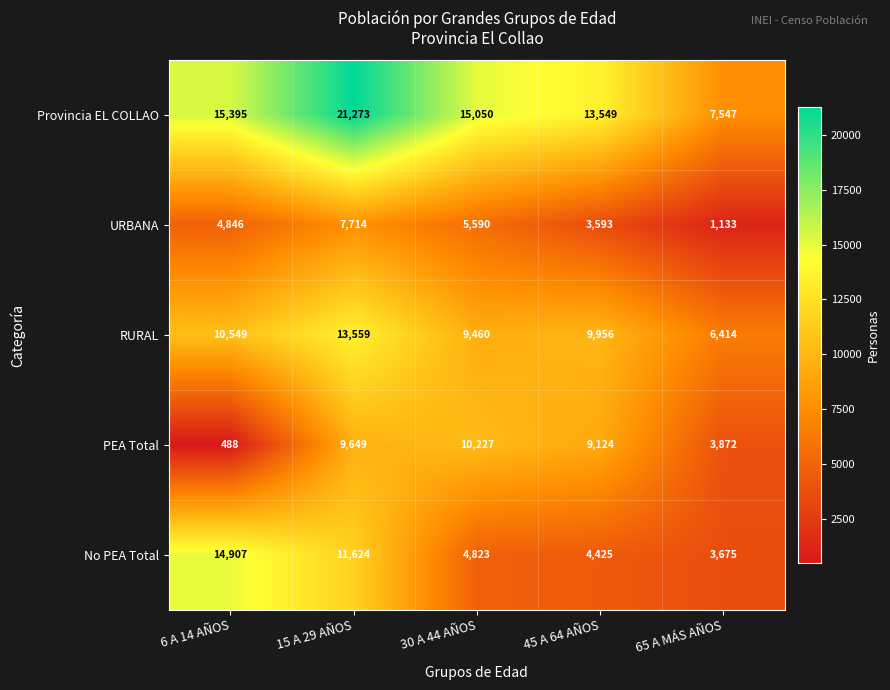

Which series changed the most between 15 A 29 AÑOS and 65 A MÁS AÑOS?

Provincia EL COLLAO